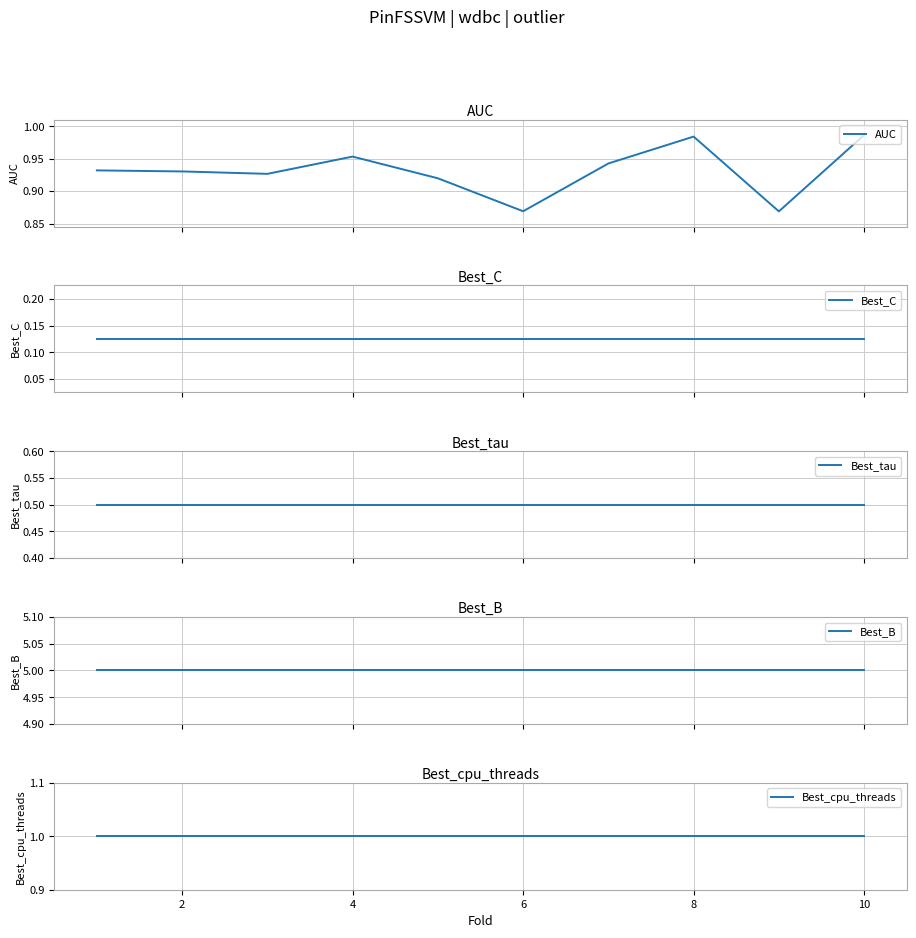

What is the value of the Best_C point at the 1st from the left?

0.1